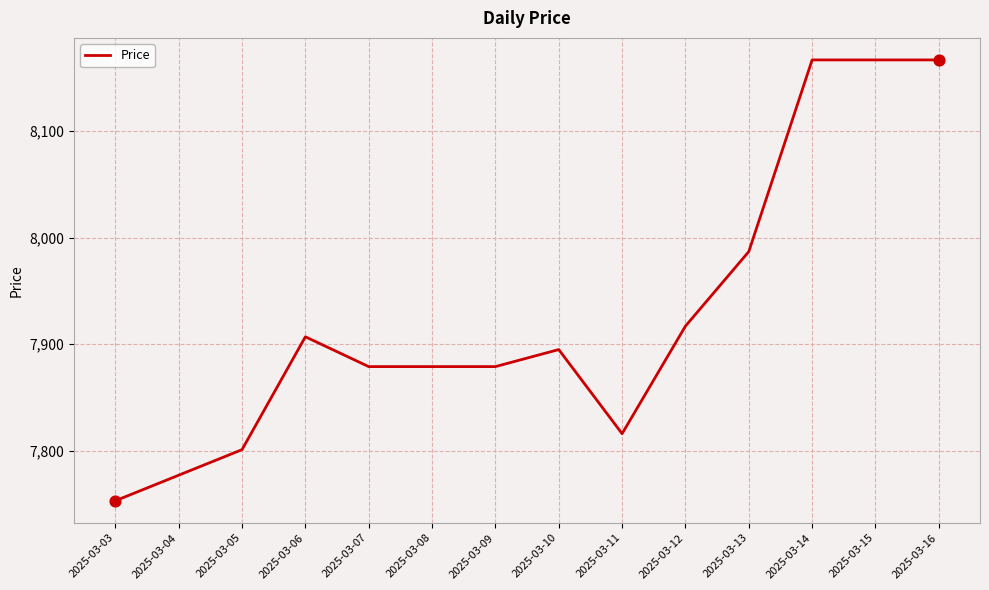

Approximately how many times larger is the value at 2025-03-11 compared to 2025-03-13?

1.0